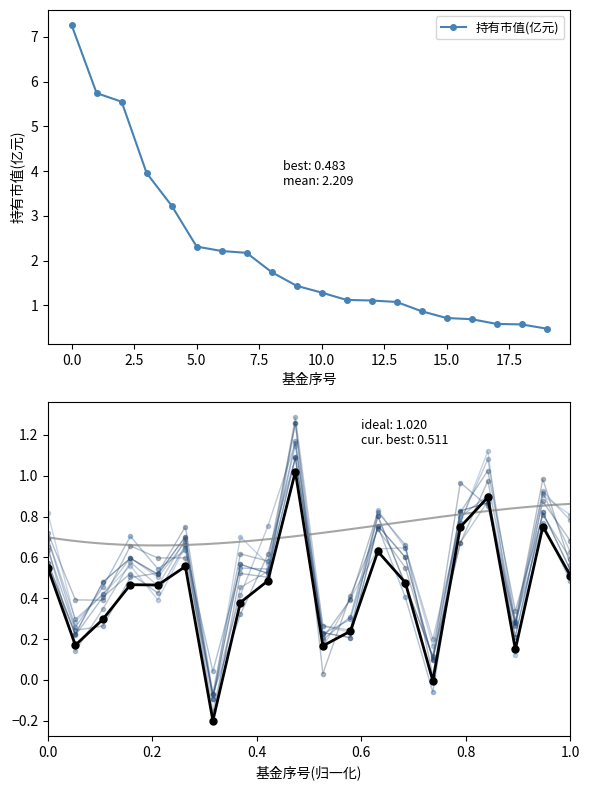

What is the difference between the maximum and minimum values in the 仓位占比(归一) series?

1.2